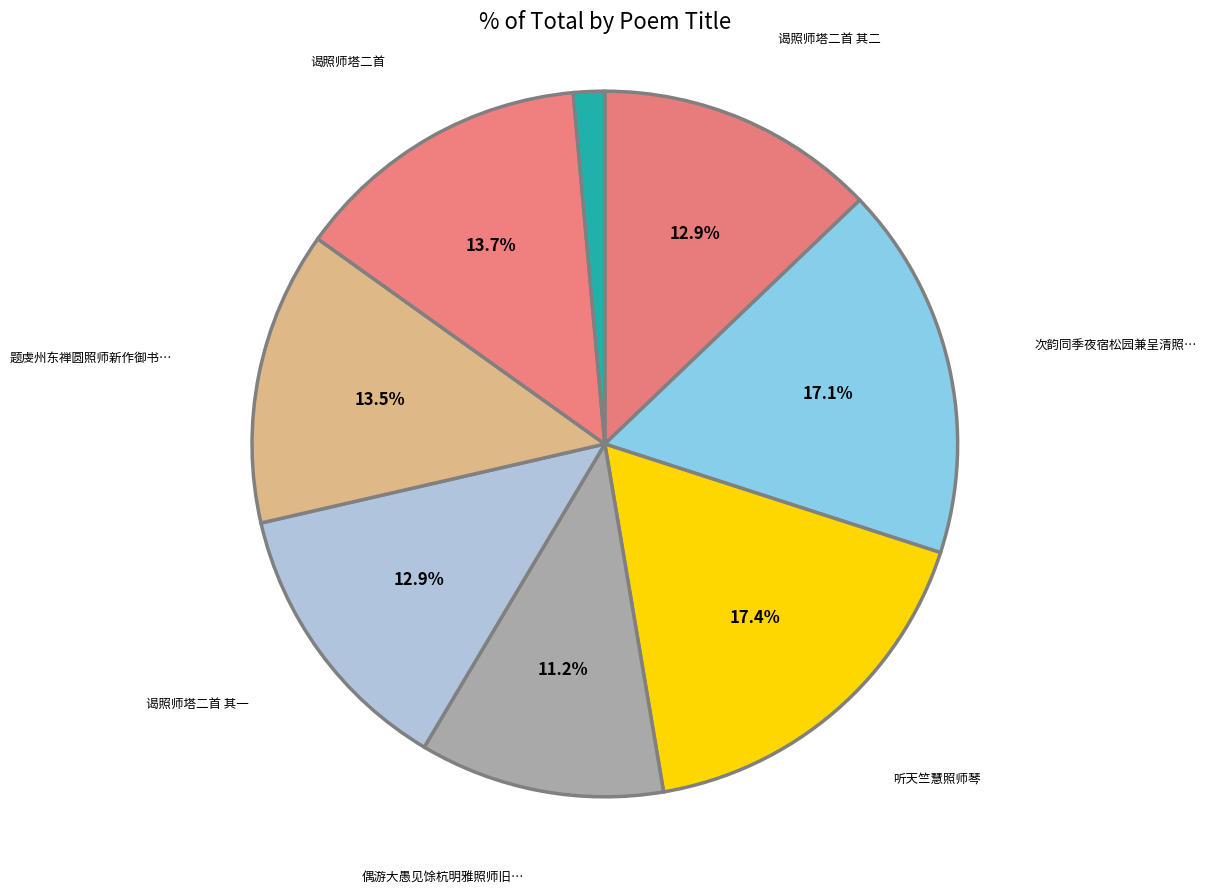

Is there a majority slice in this chart?

No